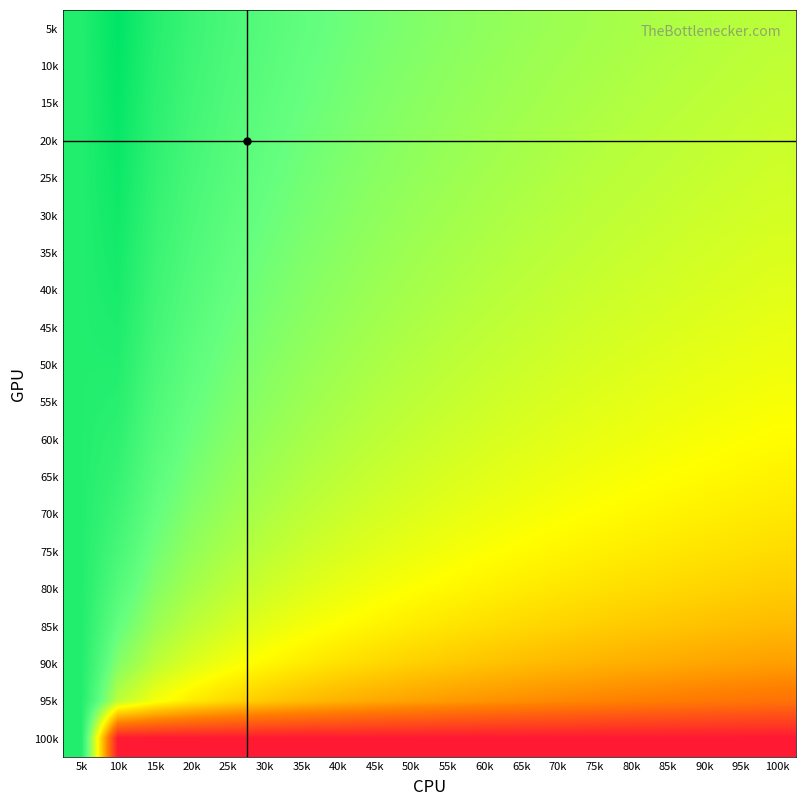

What is the total value across all series at 40k?

-1.0